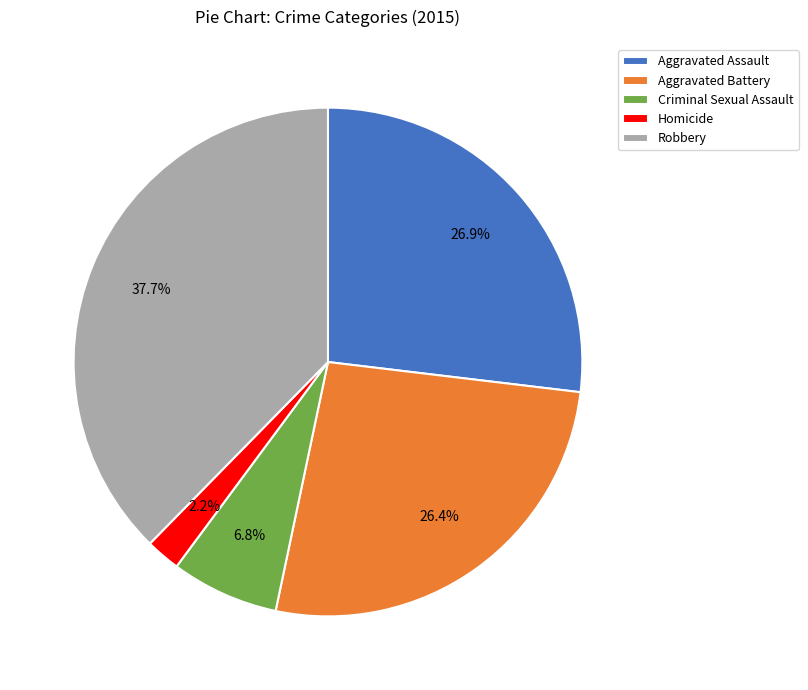

What is the ratio of the value at Criminal Sexual Assault to the value at Homicide?

3.1